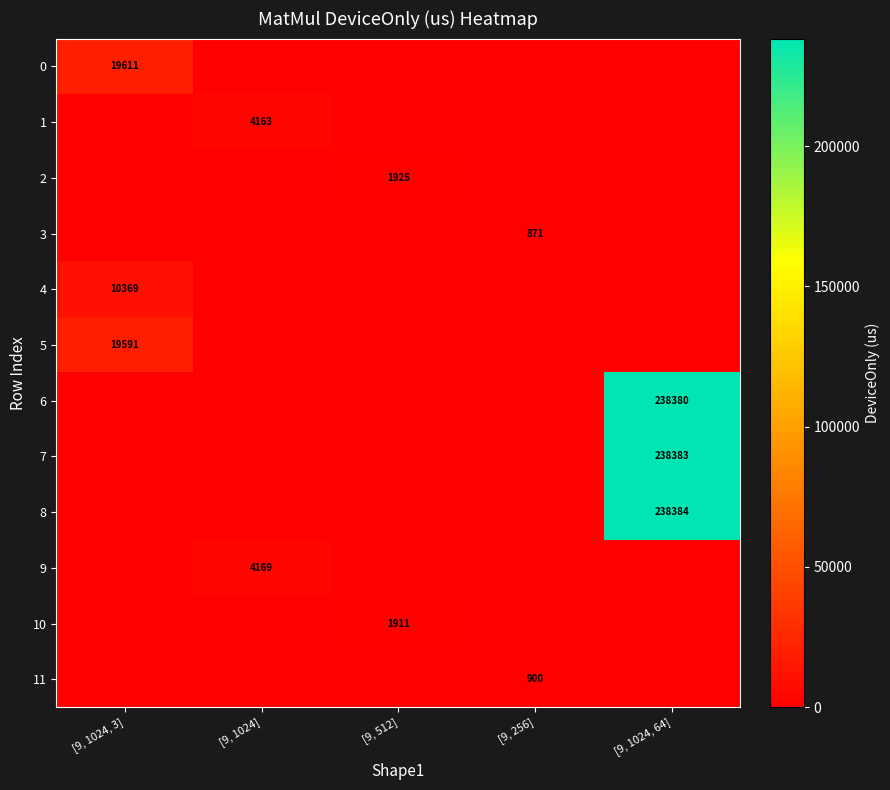

The value of 8 at [9, 1024, 64] is 84278. True or false?

False